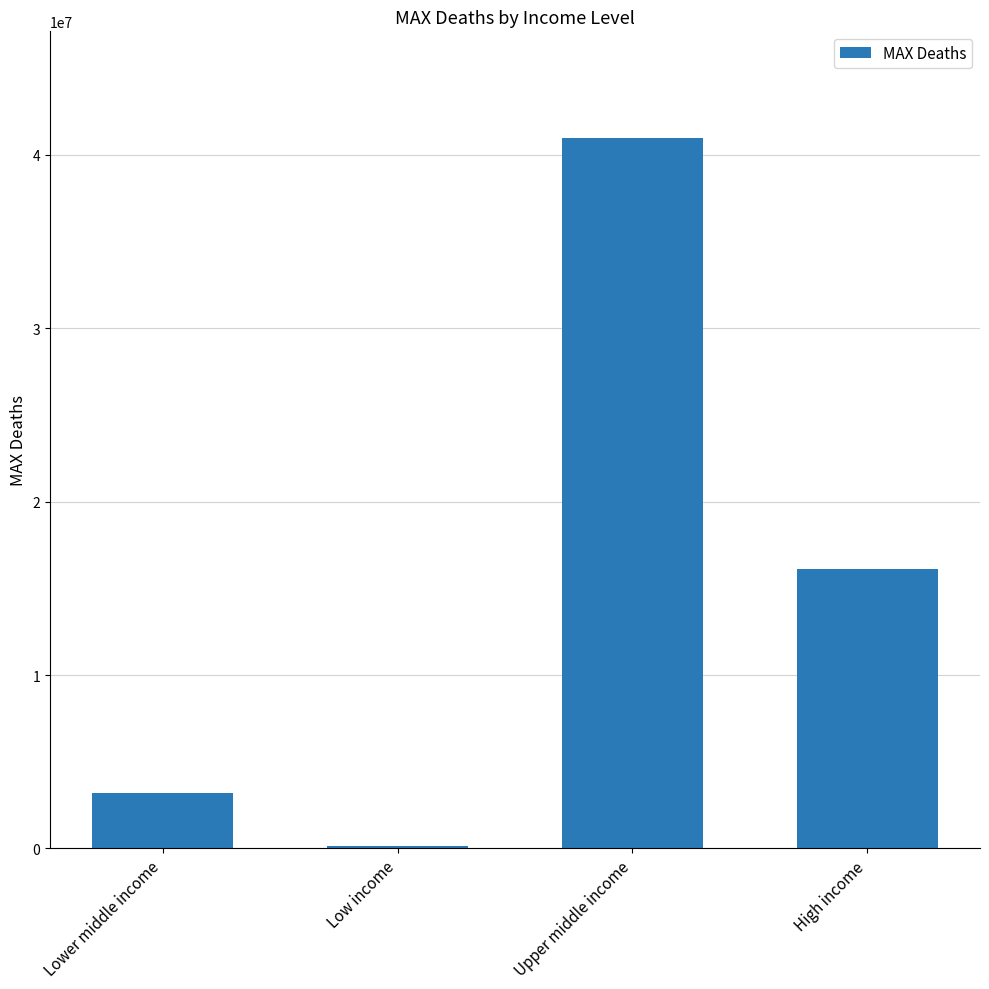

Which category has the highest value across all series?

Upper middle income